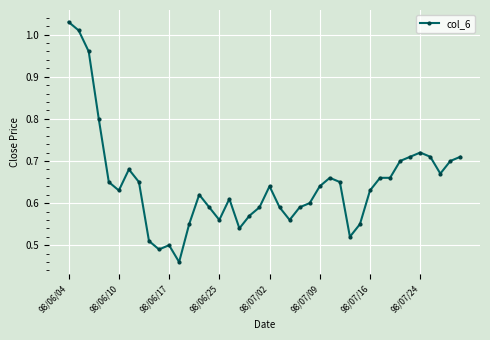

True or false: the data has more than 0 interior local peaks.

True